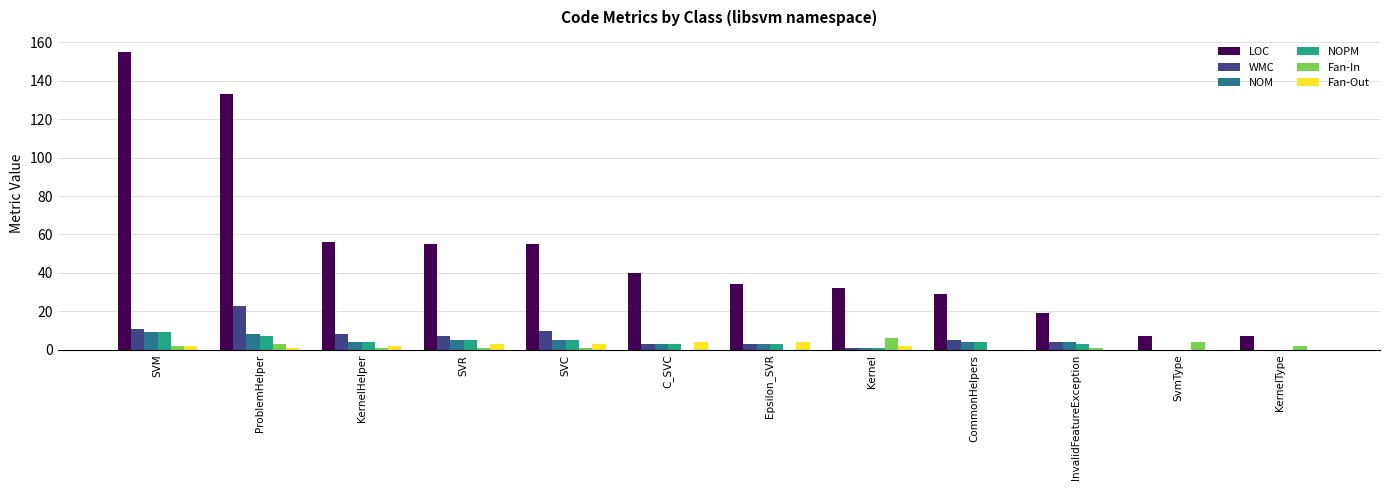

Reading left to right, extract all data points from this chart.

LOC: 155	133	56	55	55	40	34	32	29	19	7	7
WMC: 11	23	8	7	10	3	3	1	5	4	0	0
NOM: 9	8	4	5	5	3	3	1	4	4	0	0
NOPM: 9	7	4	5	5	3	3	1	4	3	0	0
Fan-In: 2	3	1	1	1	0	0	6	0	1	4	2
Fan-Out: 2	1	2	3	3	4	4	2	0	0	0	0